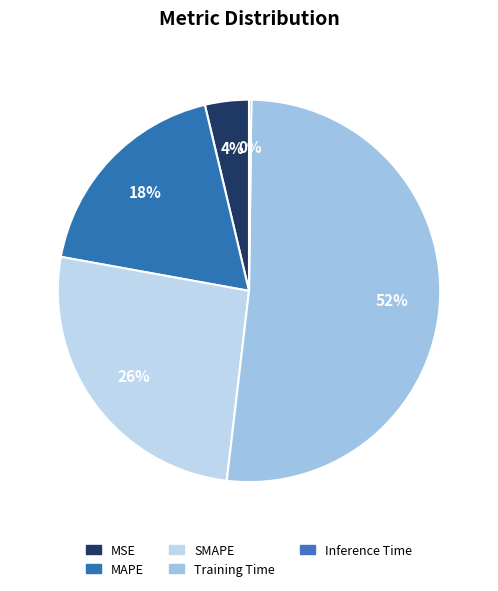

Is there any slice that represents more than half of the pie?

Yes